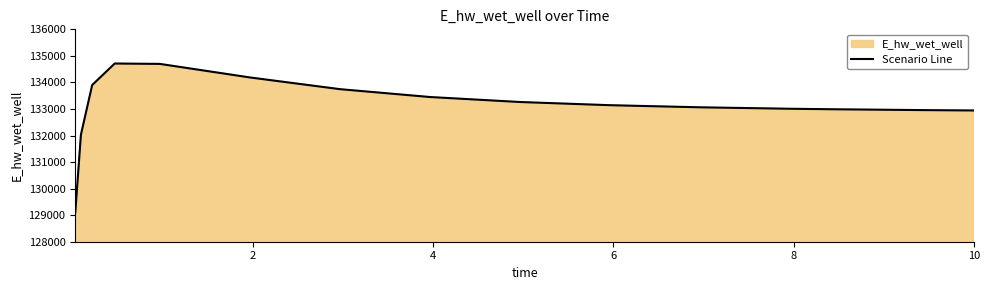

How many lines are shown in the chart?

1